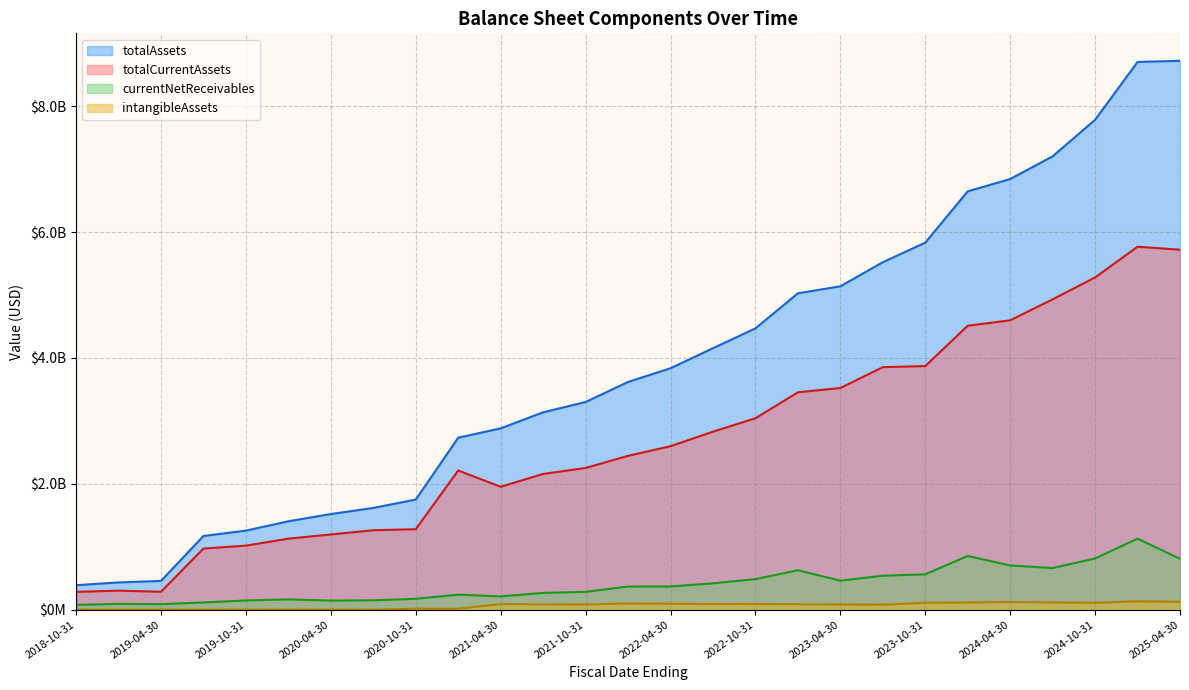

Which series has the largest total across all categories?

totalAssets